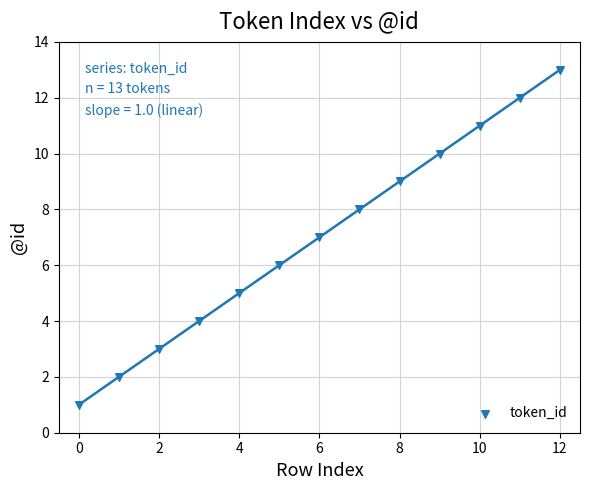

What is the range of Y values (max minus min)?

12